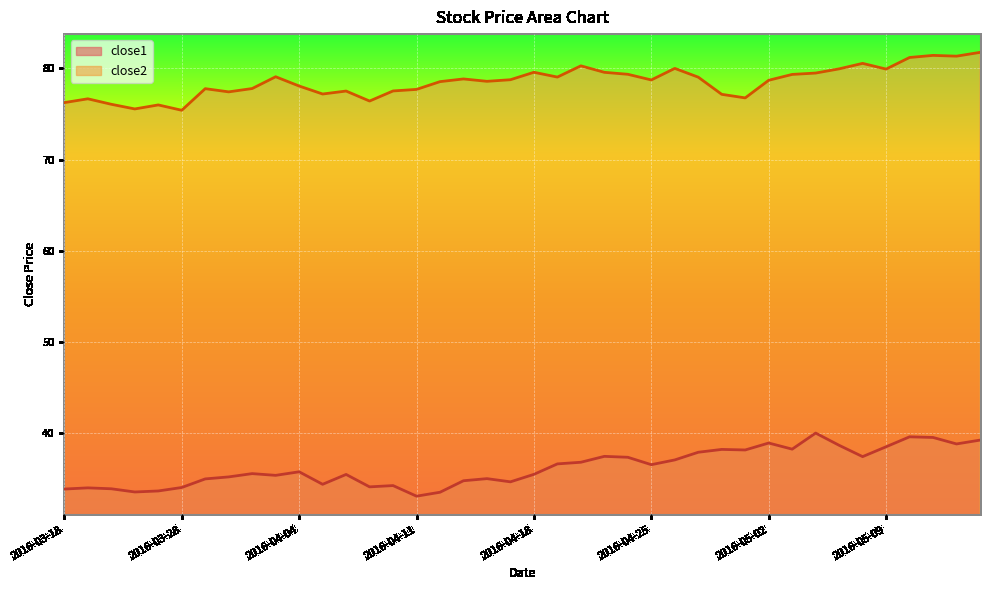

What are all the series names shown in the legend?

close1, close2